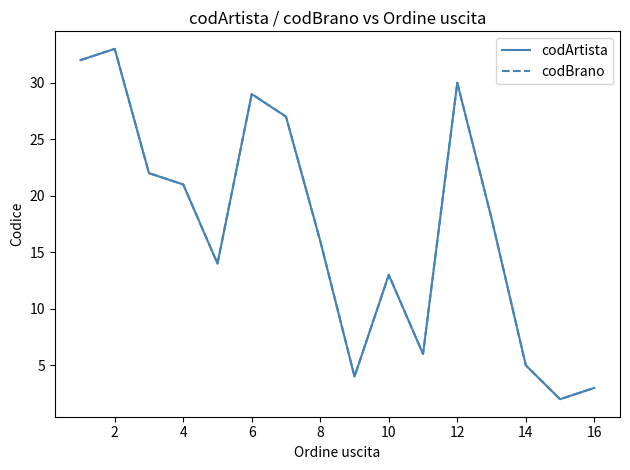

Does the chart have visible grid lines?

No